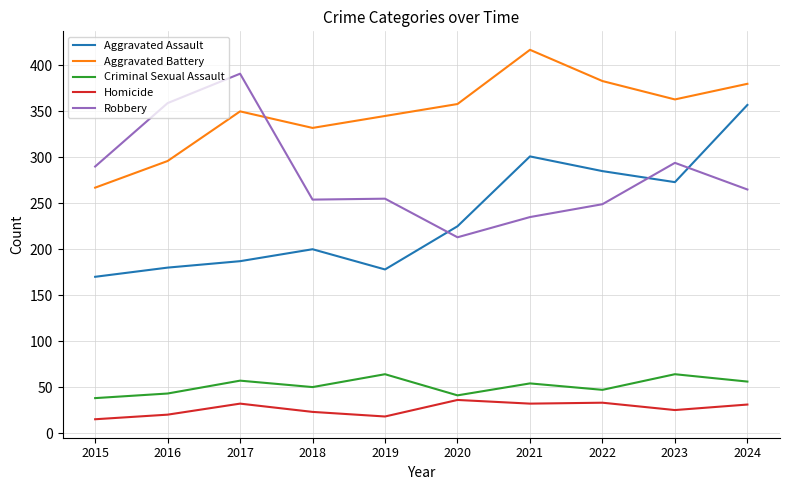

The Aggravated Battery series shows 194 at 2018. True or false?

False